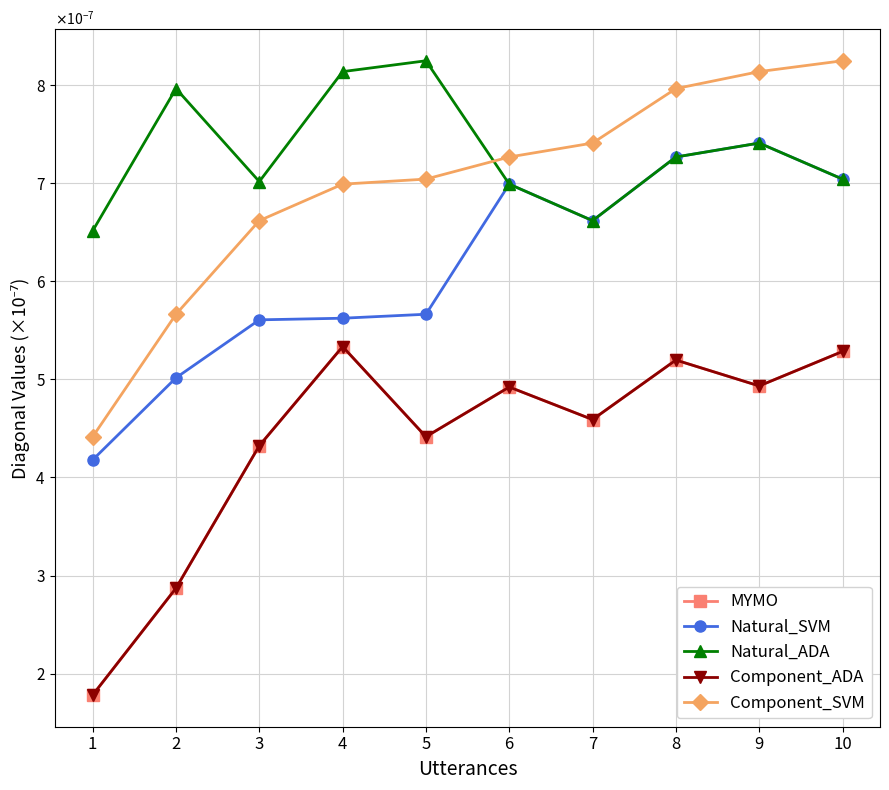

Between 5 and 10, which series saw the biggest shift?

Natural_SVM